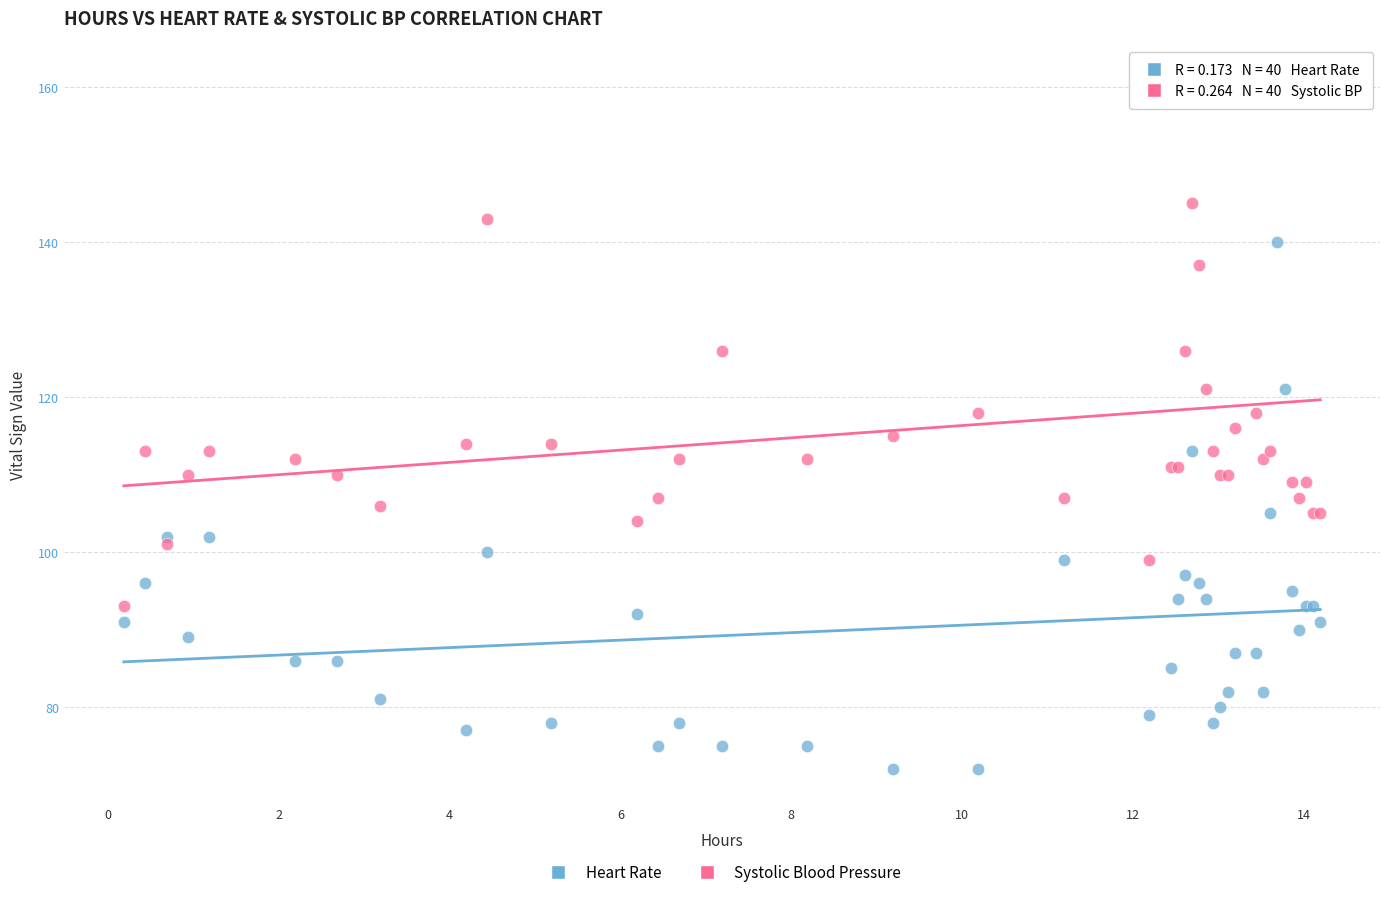

Which series reaches the maximum Y coordinate?

Systolic Blood Pressure